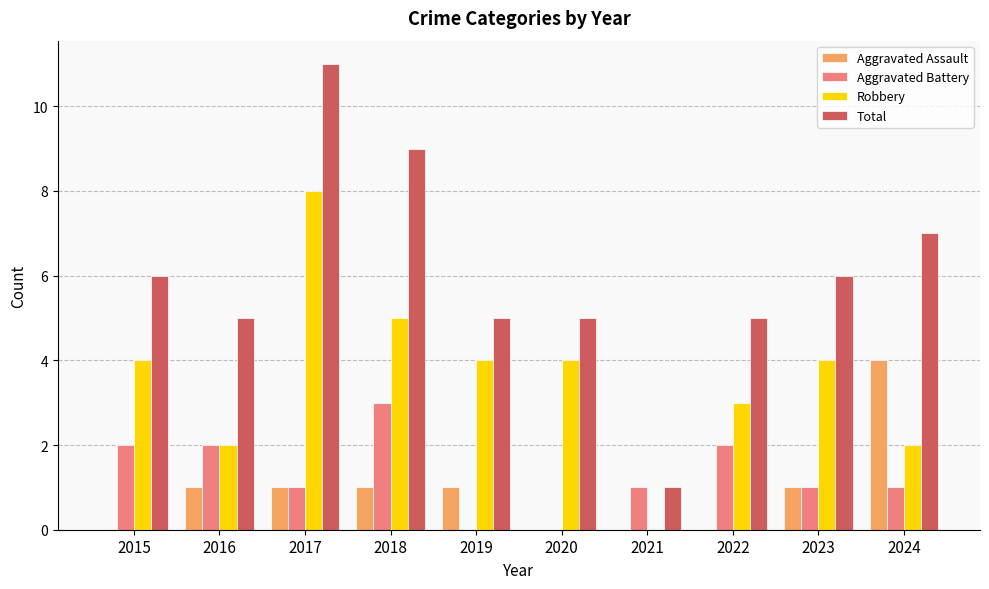

Which series has the largest total across all categories?

Total